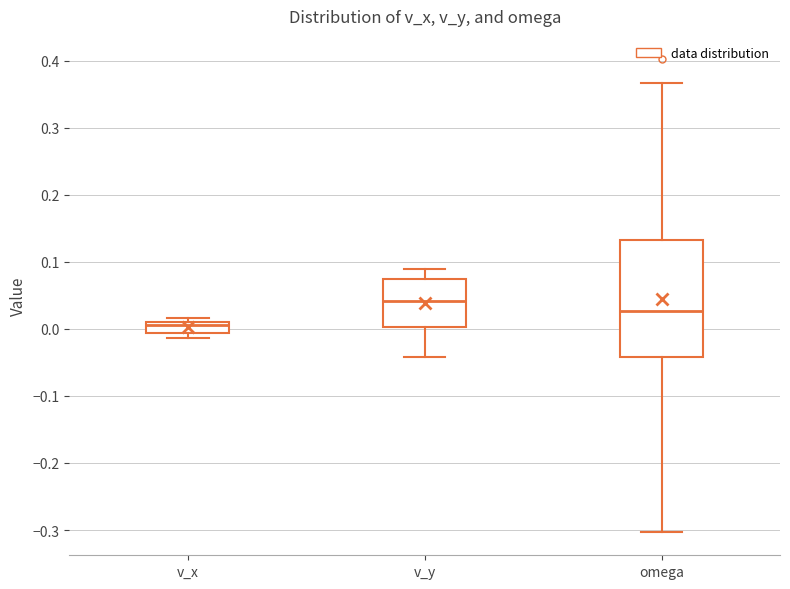

Comparing the boxes themselves (not the whiskers), which one is the tallest?

omega